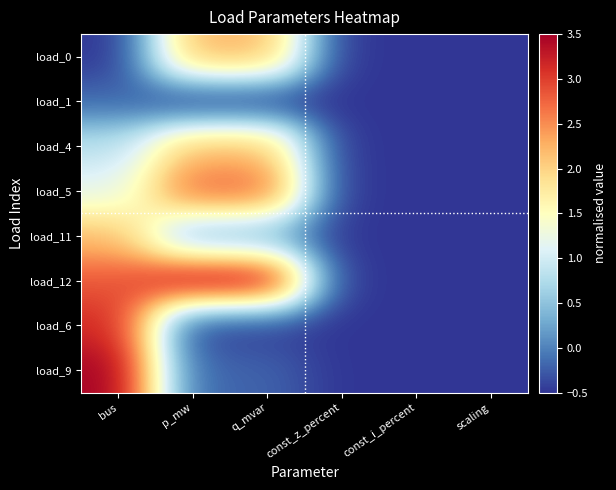

At q_mvar, list the series in order from largest to smallest.

load_12, load_5, load_0, load_4, load_11, load_9, load_6, load_1